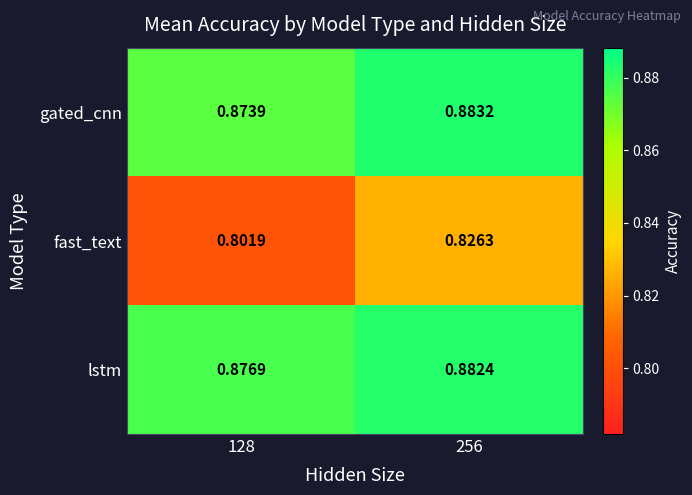

At which category is the sum across all series the highest?

256